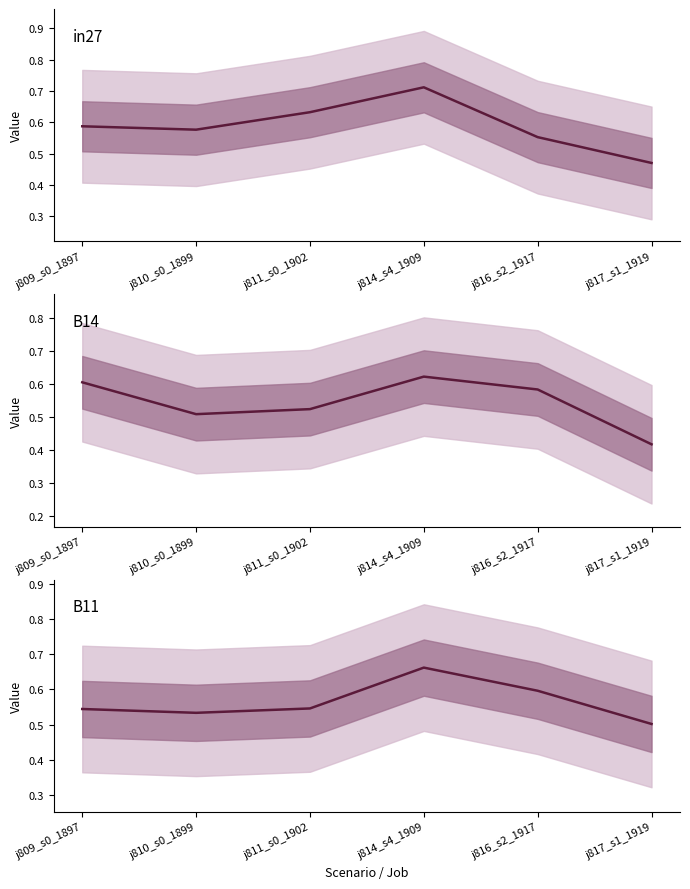

What is the value of the B11 point at the 1st from the left?

0.5